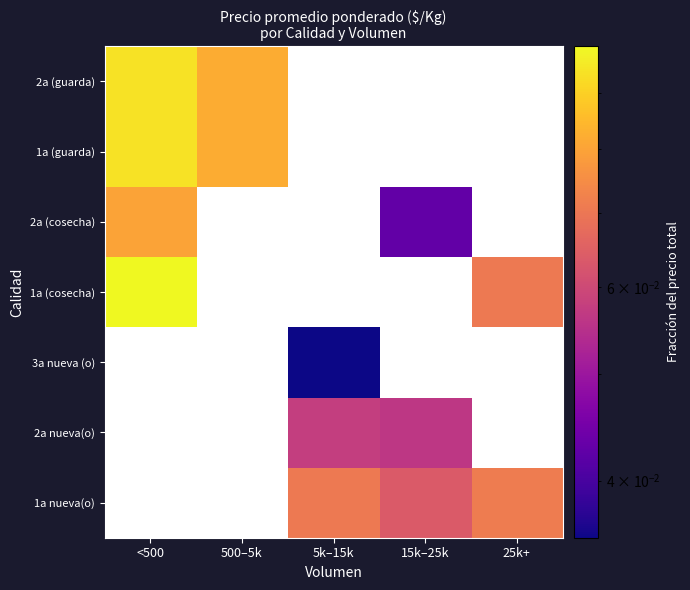

Which category has the lowest value across all series?

5k–15k